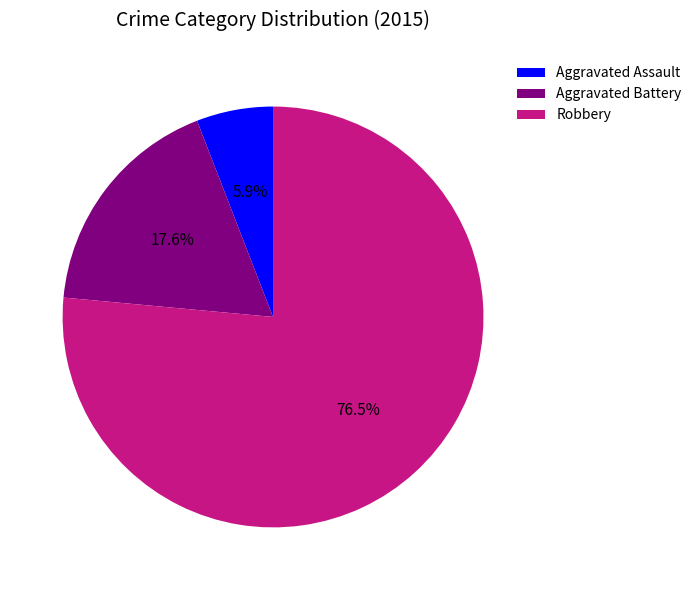

Count the number of slices in the pie.

3